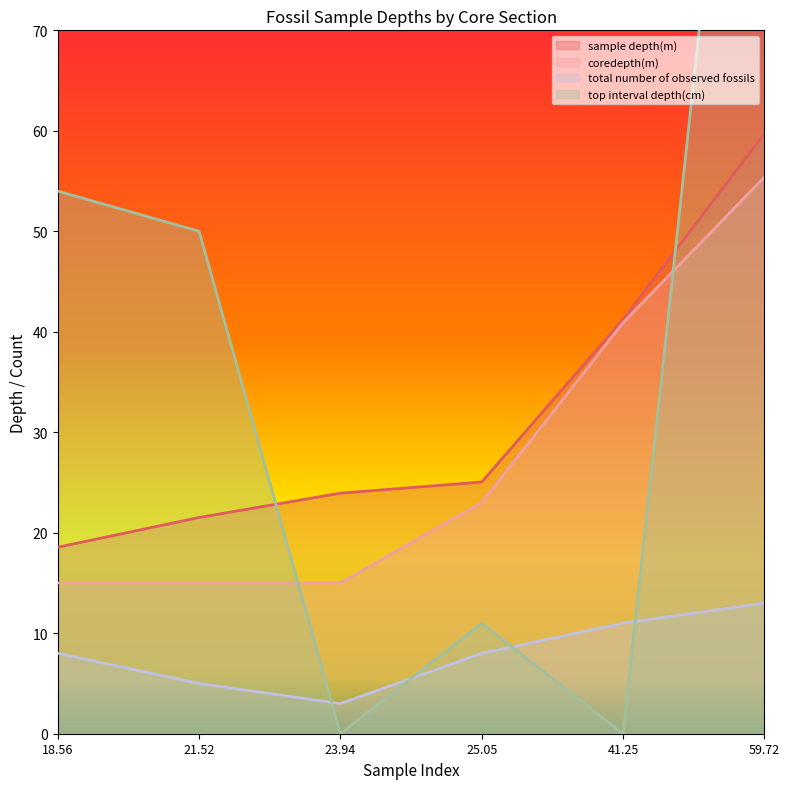

At 23.94, list the series in order from smallest to largest.

top interval depth(cm), total number of observed fossils, coredepth(m), sample depth(m)